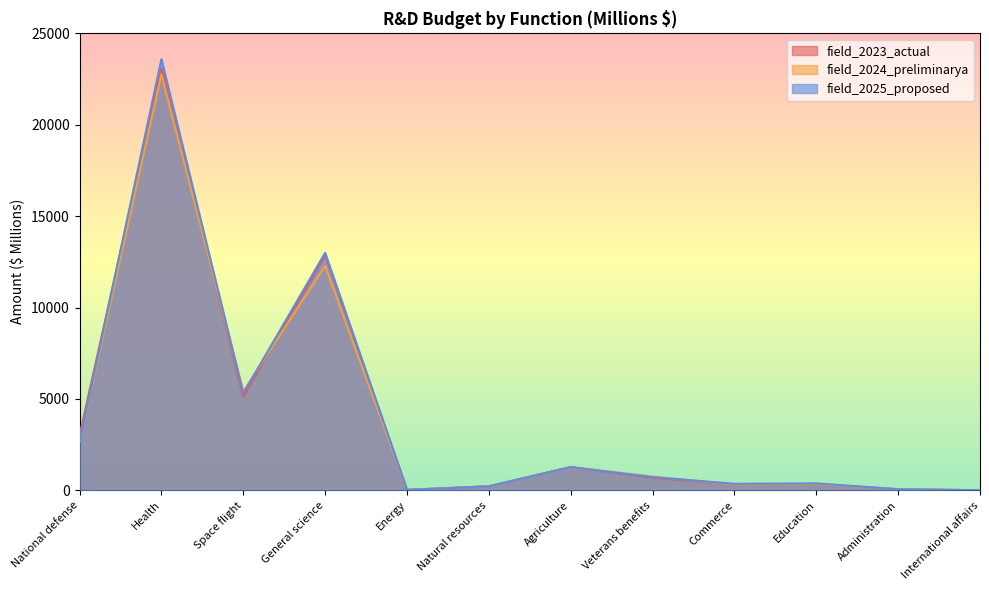

Reading right to left, transcribe all the data shown in this chart.

field_2023_actual: 2	60	343	316	683	1271	222	24	12875	5115	23097	3013
field_2024_preliminarya: 2	60	342	316	756	1265	220	23	12275	5417	22748	2679
field_2025_proposed: 2	55	379	355	718	1272	216	23	12994	5302	23586	2666